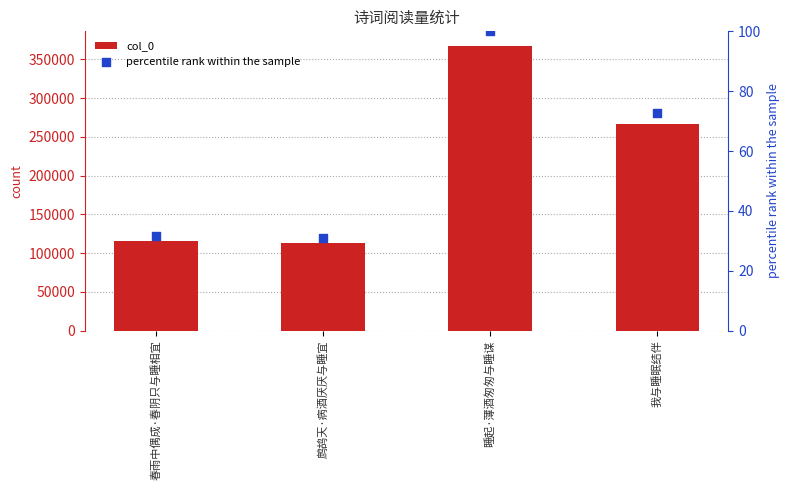

At which category is the sum across all series the highest?

睡起·薄酒匆匆与睡谋